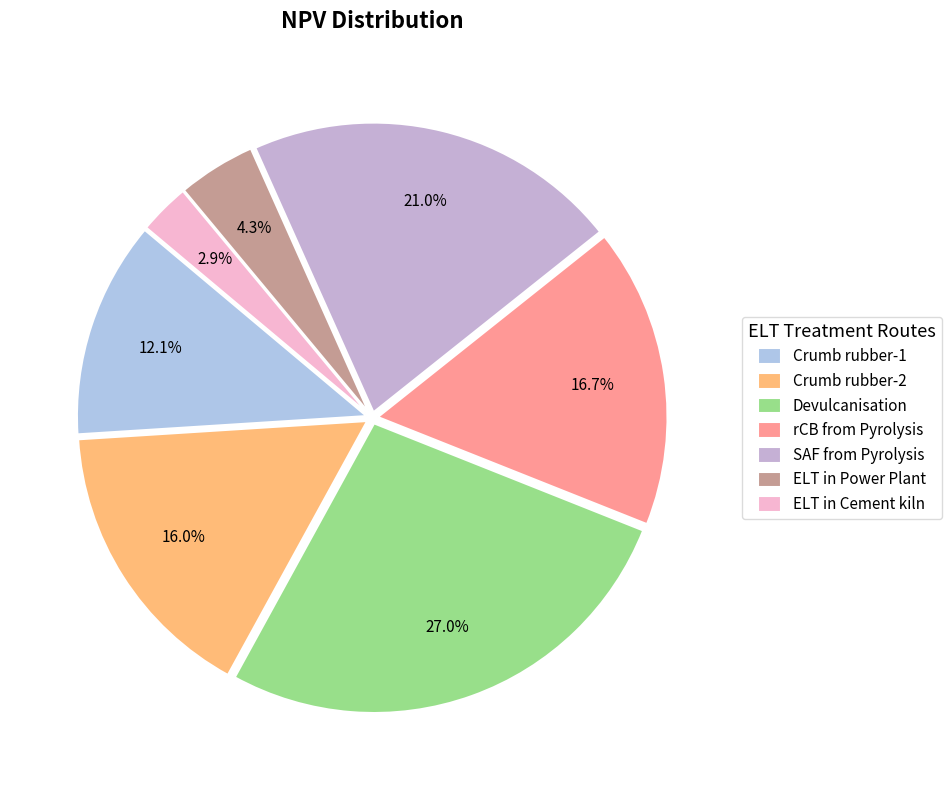

Which has a higher value, Crumb rubber-2 or ELT in Cement kiln?

Crumb rubber-2